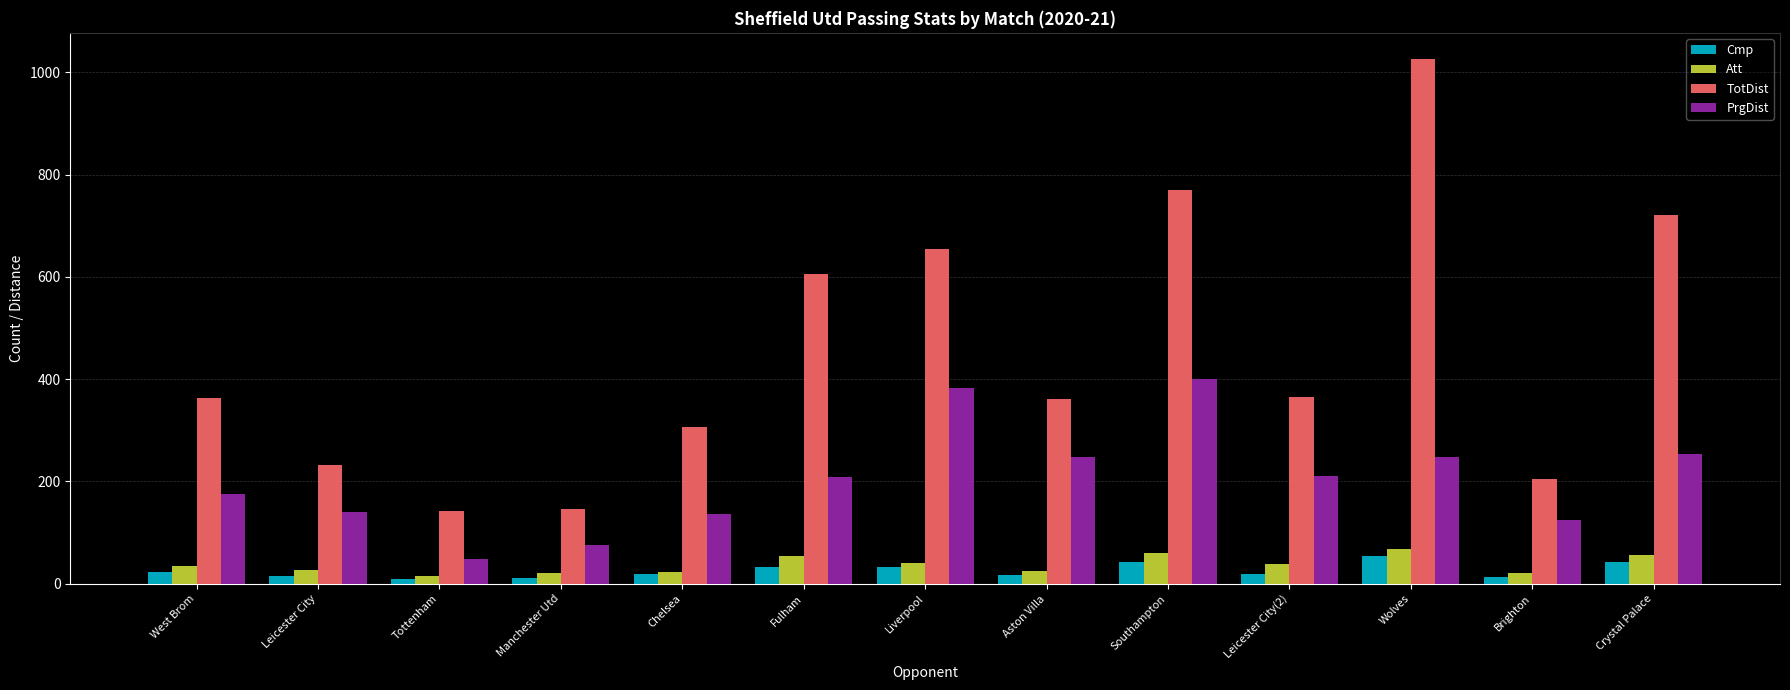

Does the chart contain any negative values?

No